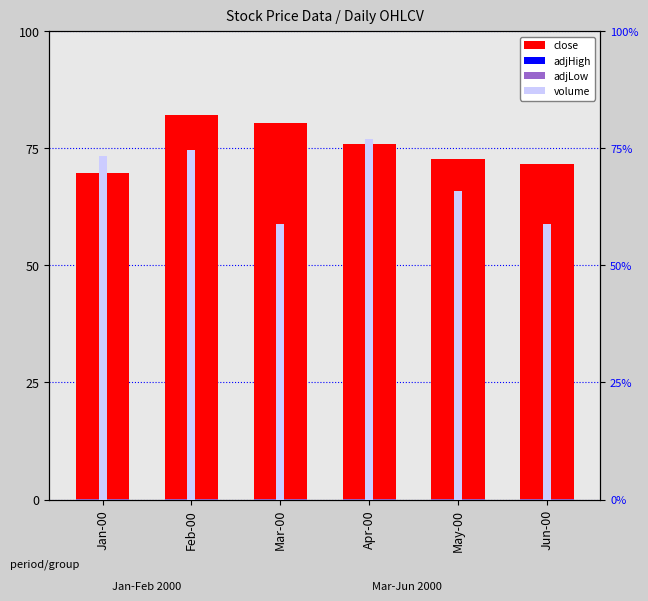

What is the value of the 4th bar from the left?

75.9